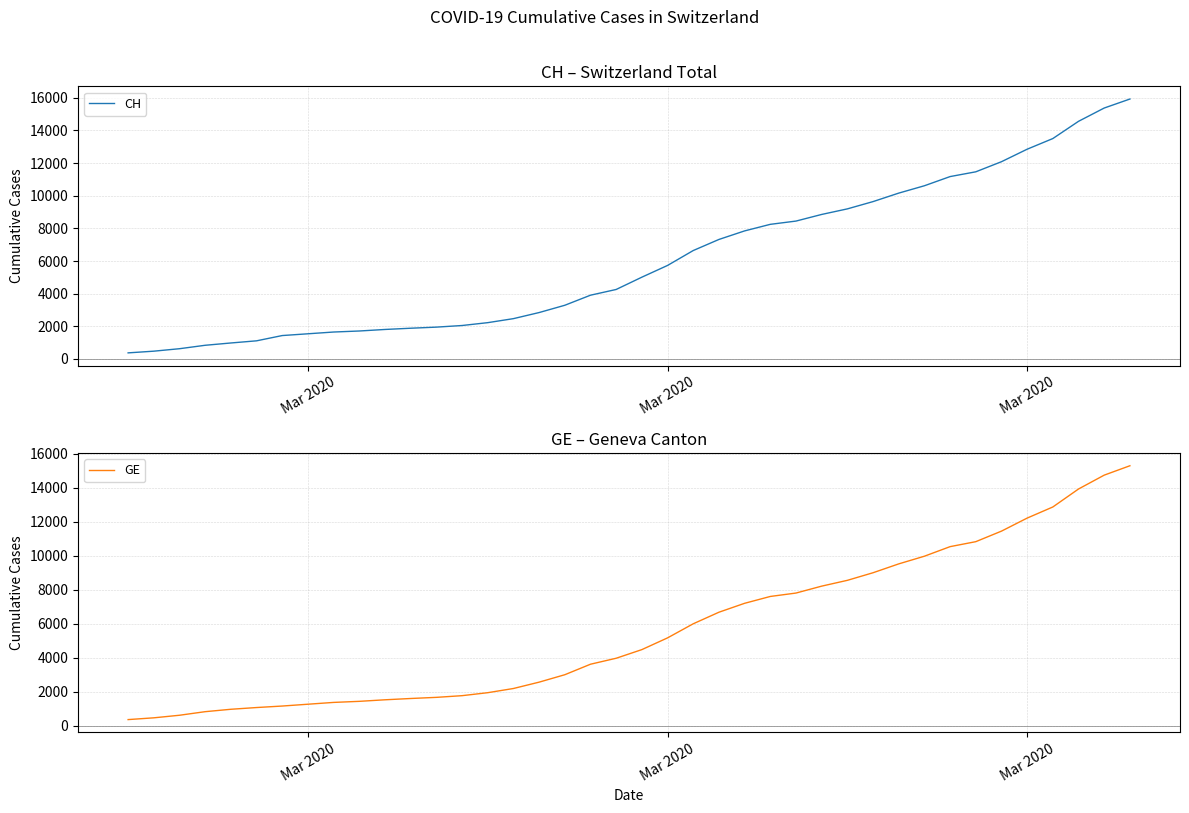

How many series are shown in this chart?

2